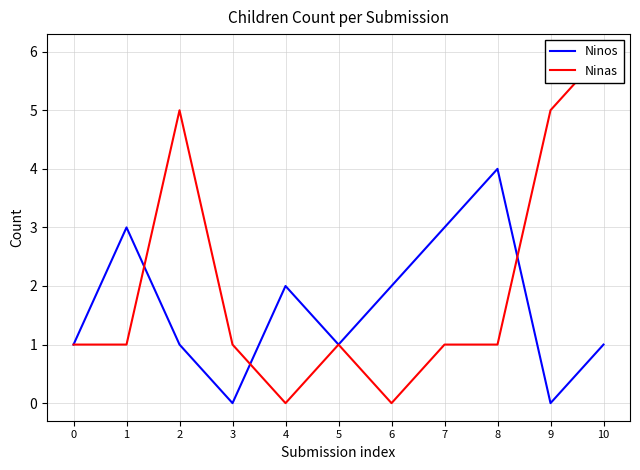

True or false: Ninos has a value of -2 at 3.

False